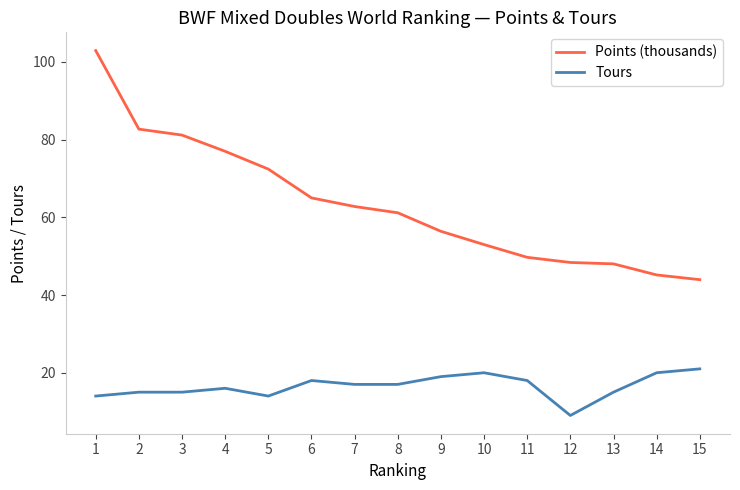

True or false: Tours and Points (thousands) cross at least once.

False